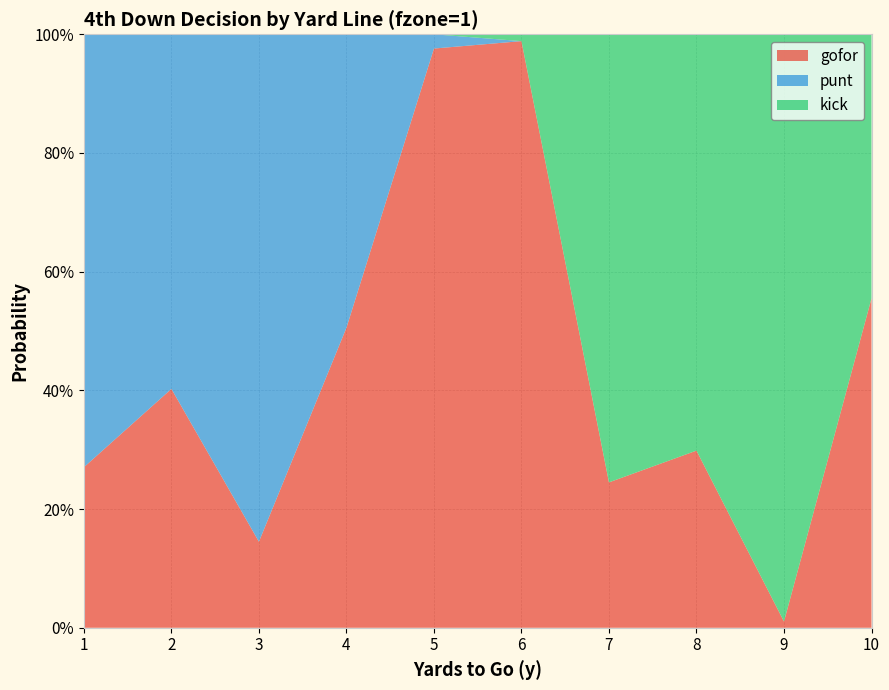

Reading left to right, extract all data points from this chart.

gofor: 0.3	0.4	0.1	0.5	1.0	1.0	0.2	0.3	0.0	0.6
punt: 0.7	0.6	0.9	0.5	0.0	0.0	0.0	0.0	0.0	0.0
kick: 0.0	0.0	0.0	0.0	0.0	0.0	0.8	0.7	1.0	0.4